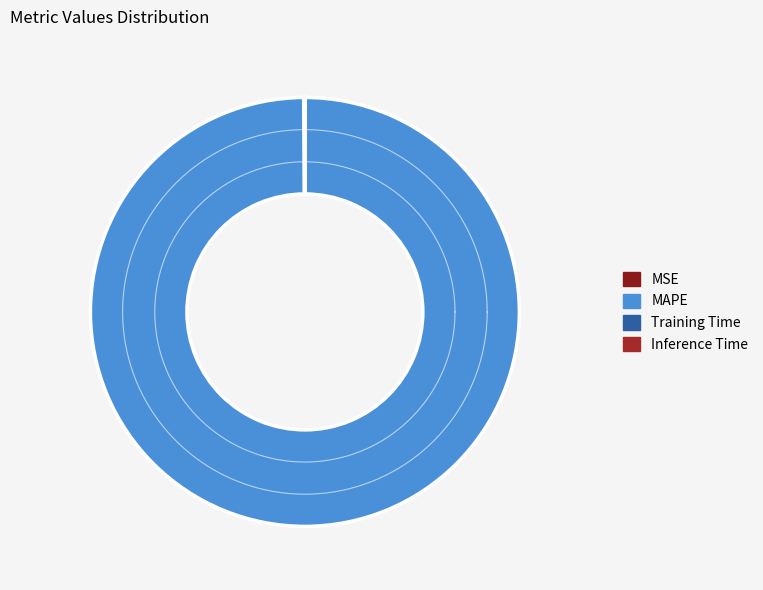

How many slices are in this pie chart?

4